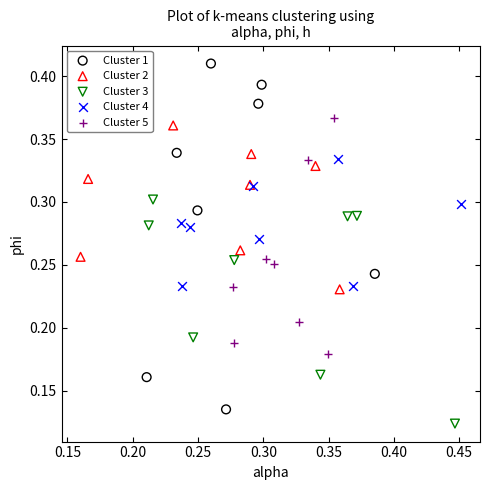

Which series contains the highest Y value?

Cluster 1